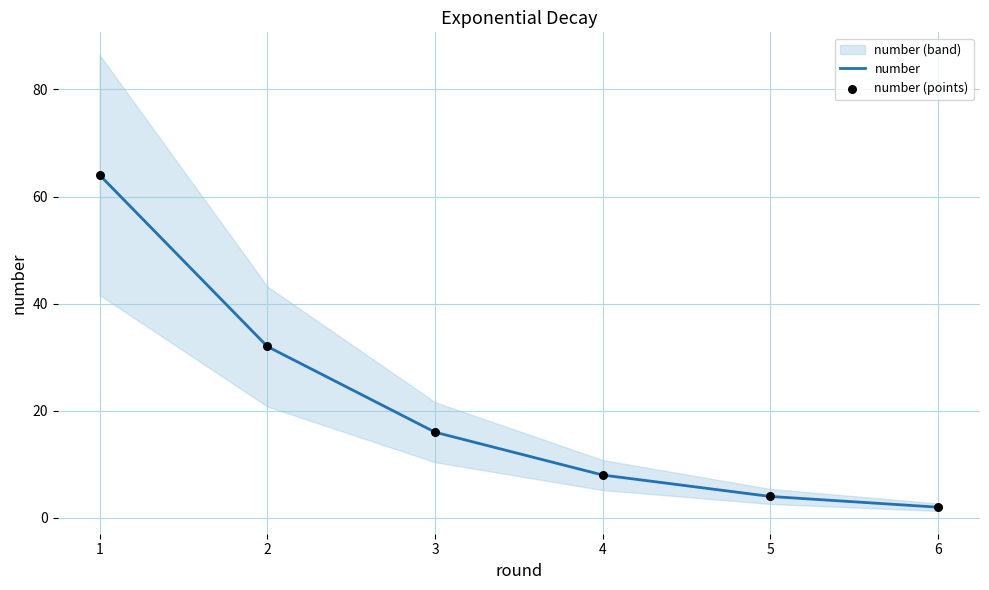

Which series has the largest total across all categories?

number